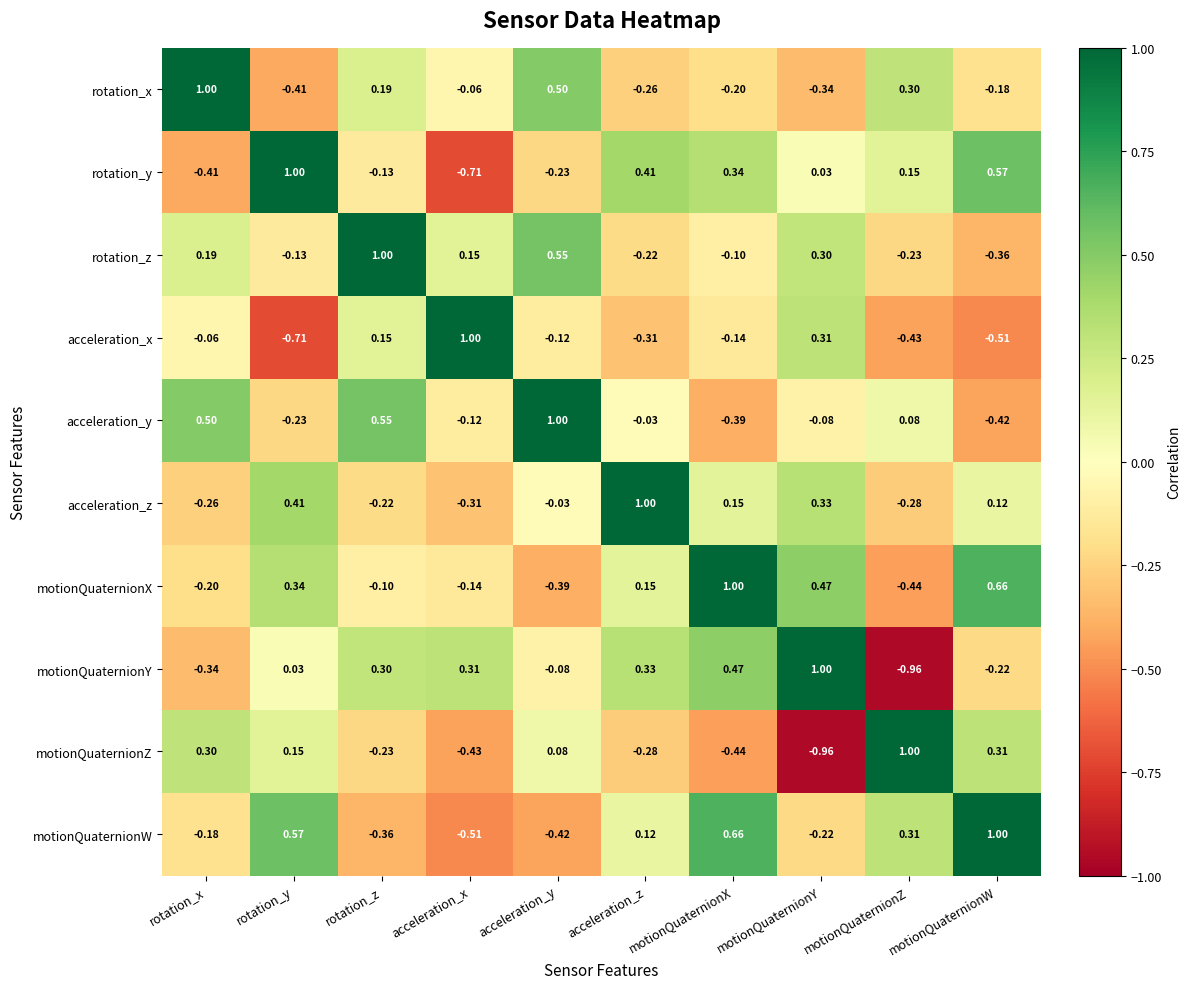

Which series changed the most between motionQuaternionX and motionQuaternionW?

motionQuaternionZ